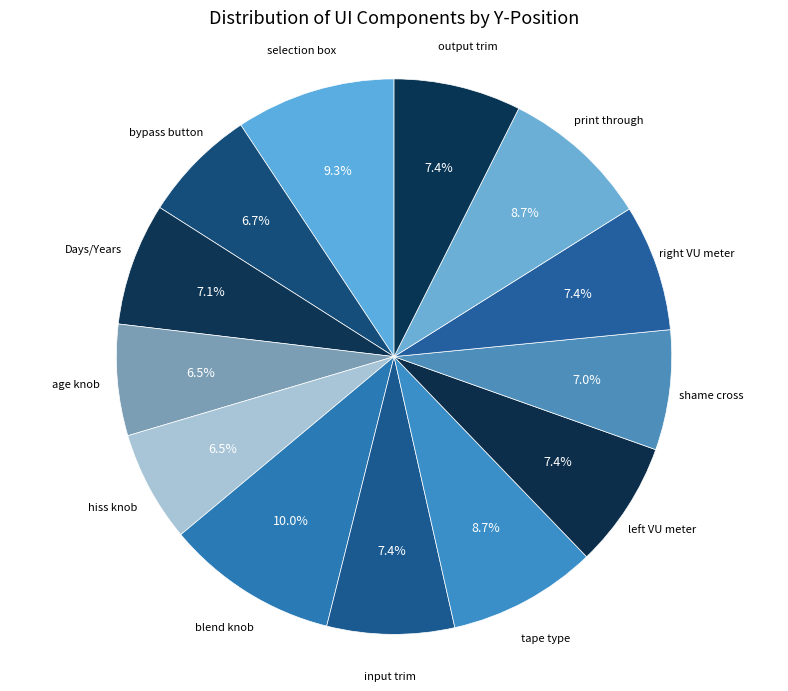

How many segments does this pie chart have?

13